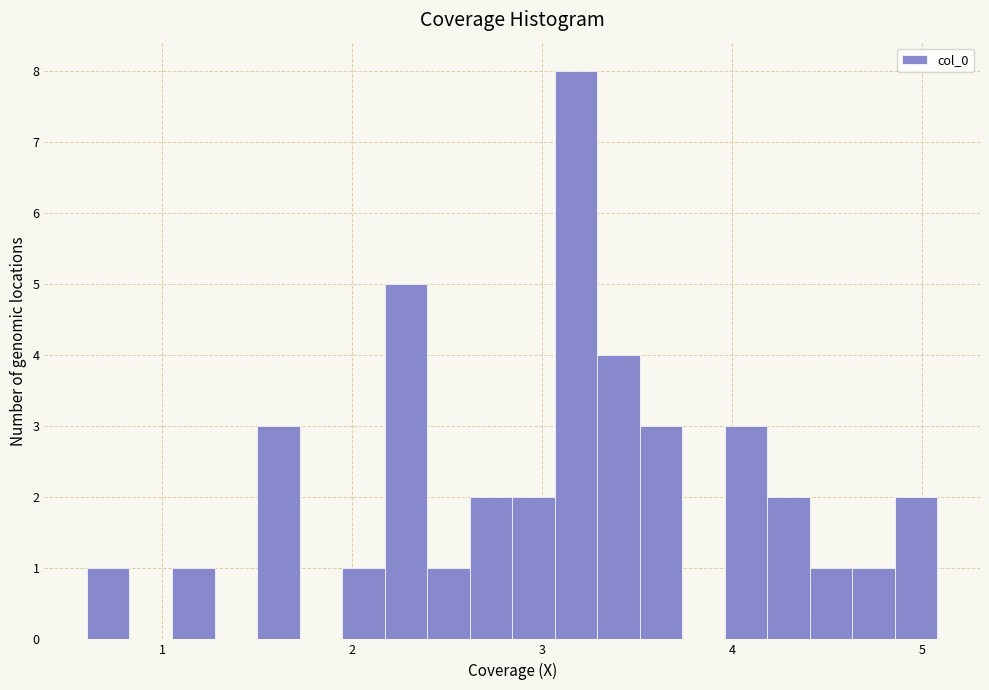

Around what value on the x-axis is the tallest bar? Give the approximate position of its centre, as read against the axis.

3.2